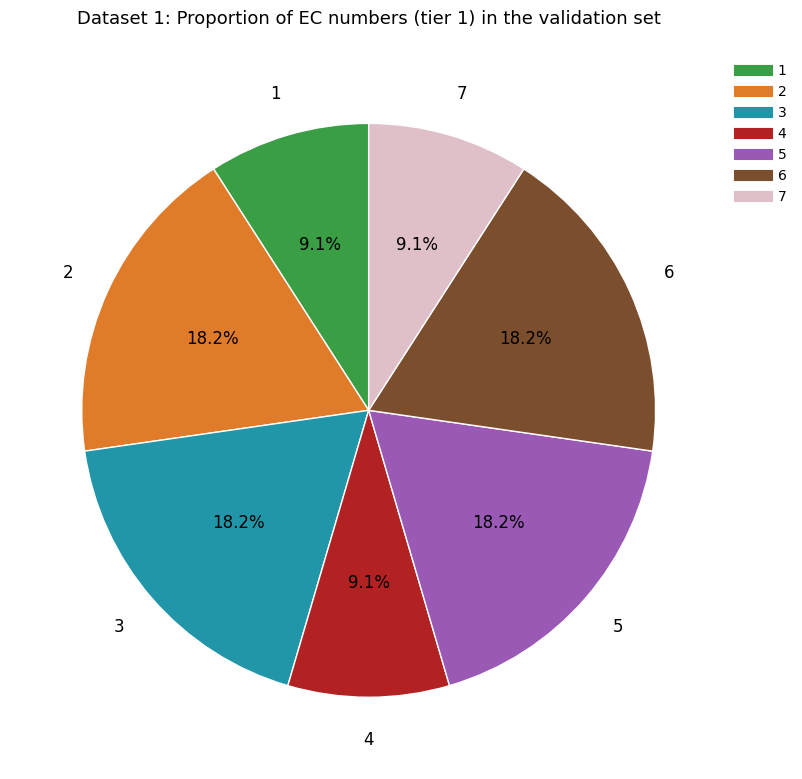

To the nearest percent, what is the average slice percentage?

14%